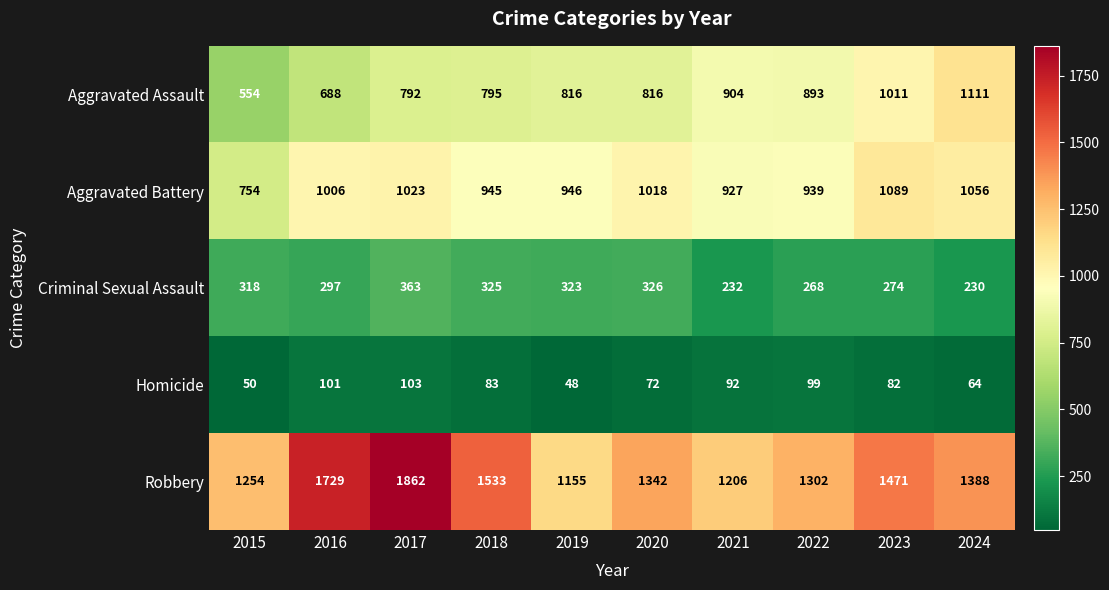

Rank the series by their maximum value, from highest to lowest.

Robbery, Aggravated Assault, Aggravated Battery, Criminal Sexual Assault, Homicide